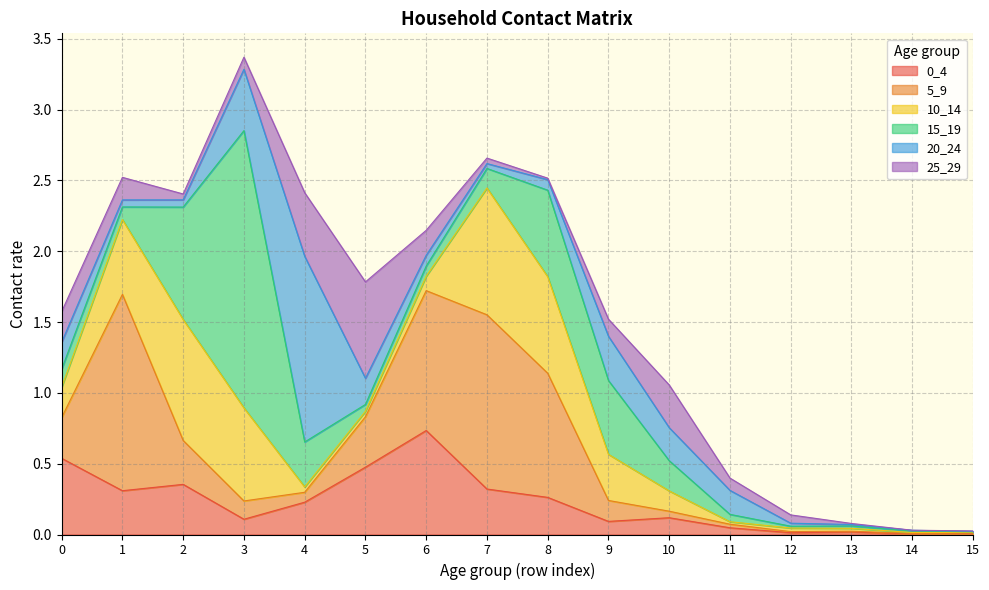

Rank the series at 13 from highest to lowest value.

10_14, 0_4, 15_19, 20_24, 25_29, 5_9